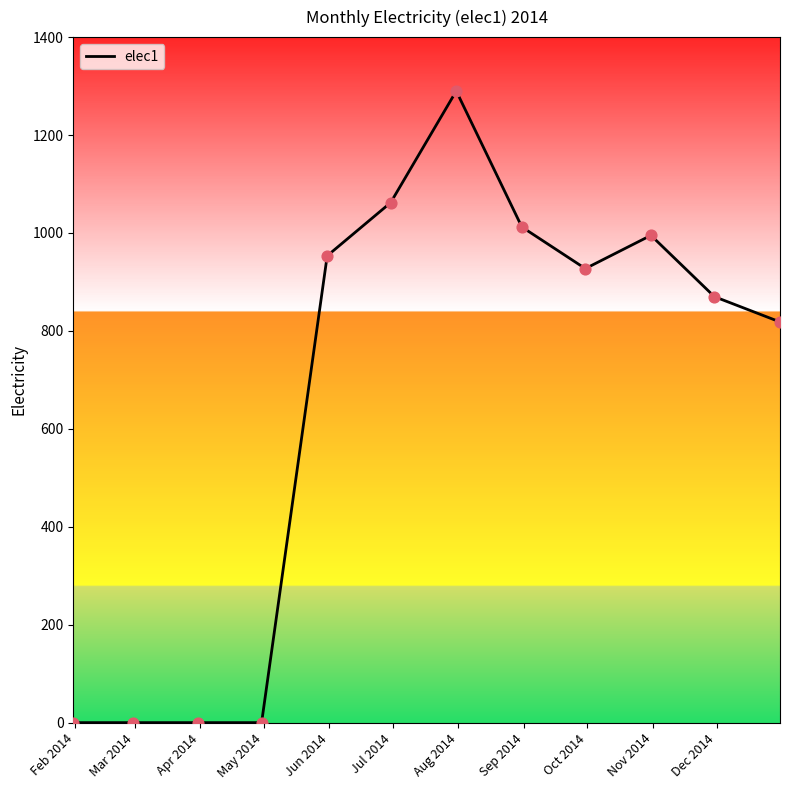

What is the maximum value shown in the chart?

1289.9